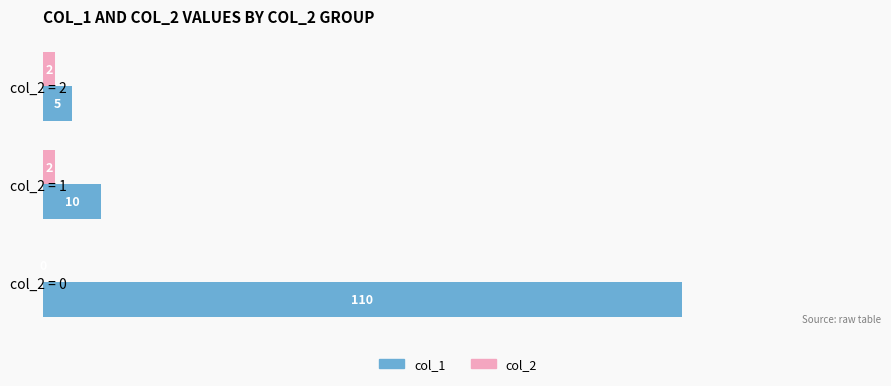

True or false: col_1 has a value of 10 at col_2 = 1.

True